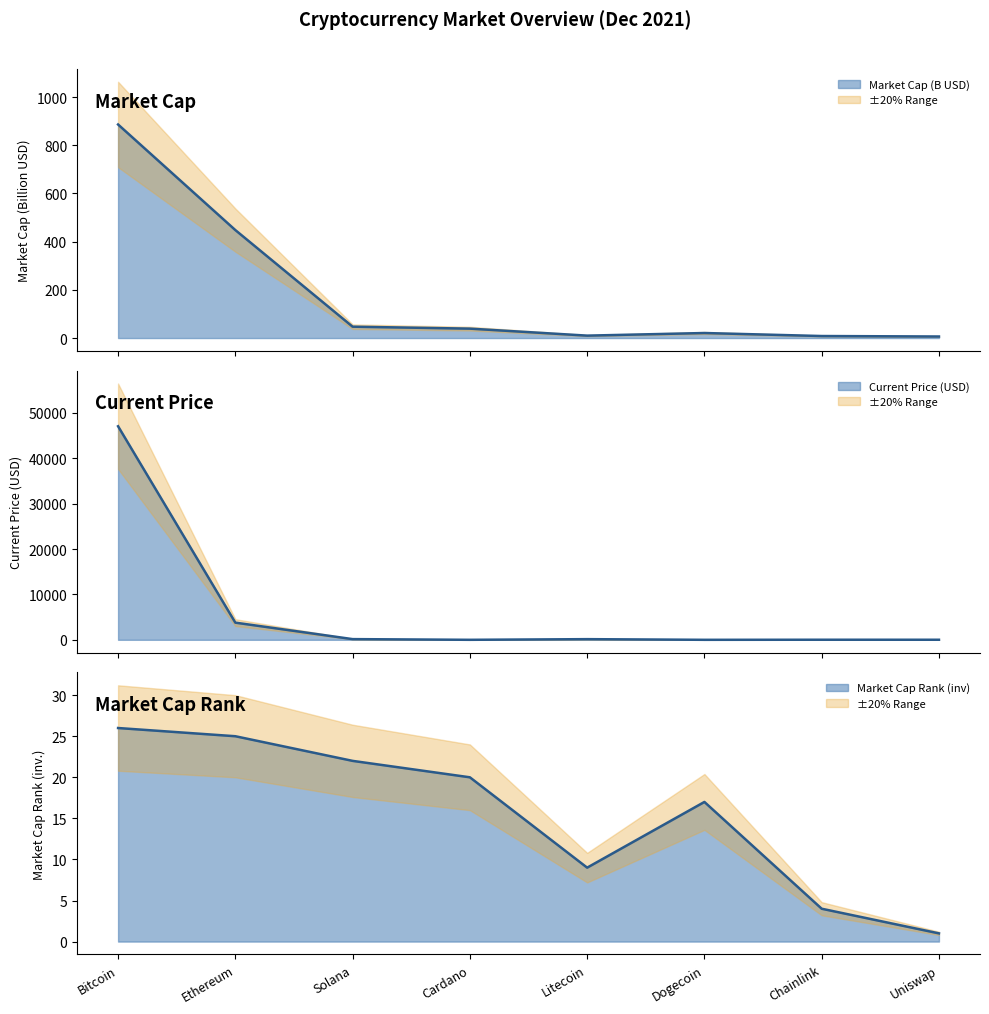

How many intersections are there between current_price and market_cap_rank?

4